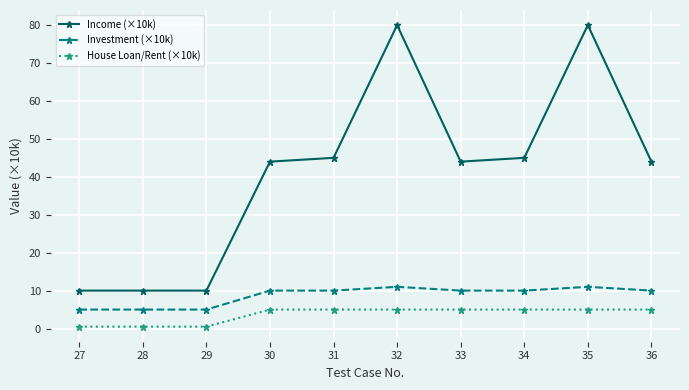

What is the lowest value of the Income (×10k) series?

10.0